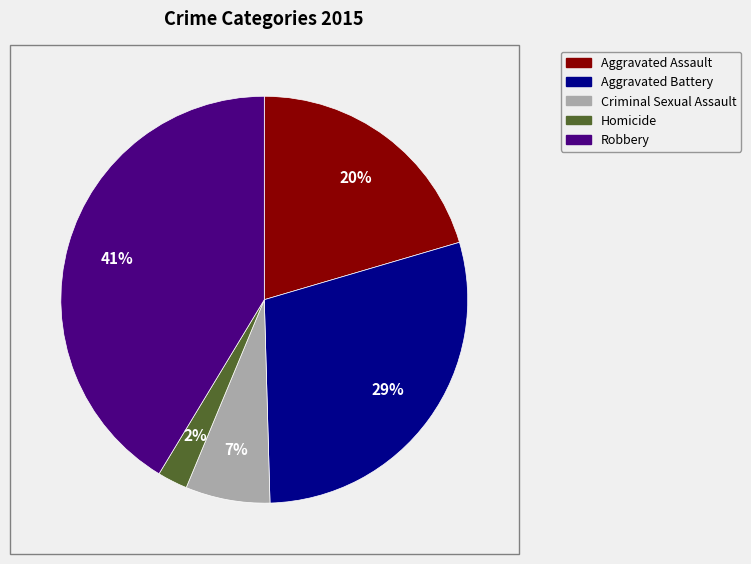

Approximately how many times larger is the value at Aggravated Battery compared to Robbery?

0.7